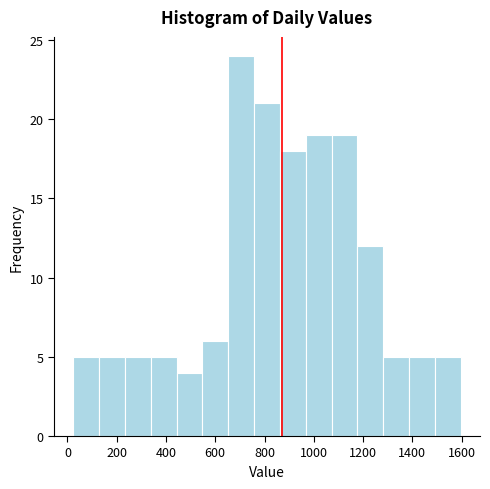

Reading left to right, transcribe this chart: for each bar, give the range it covers on the x-axis and its height. Neither the bar edges nor the heights are printed on the chart, so give them approximately, as read against the axes.

20 to 120: 5
120 to 240: 5
240 to 340: 5
340 to 440: 5
440 to 540: 4
540 to 660: 6
660 to 760: 24
760 to 860: 21
860 to 960: 18
960 to 1080: 19
1080 to 1180: 19
1180 to 1280: 12
1280 to 1380: 5
1380 to 1500: 5
1500 to 1600: 5